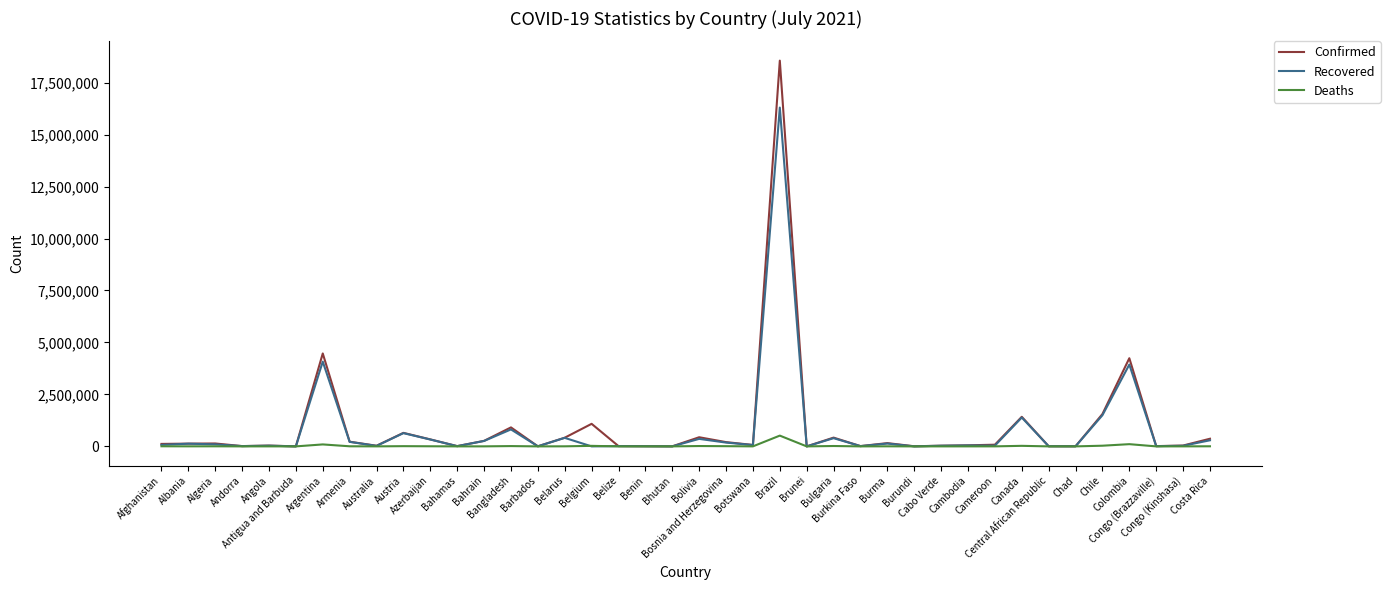

Rank the series by their maximum value, from lowest to highest.

Deaths, Recovered, Confirmed